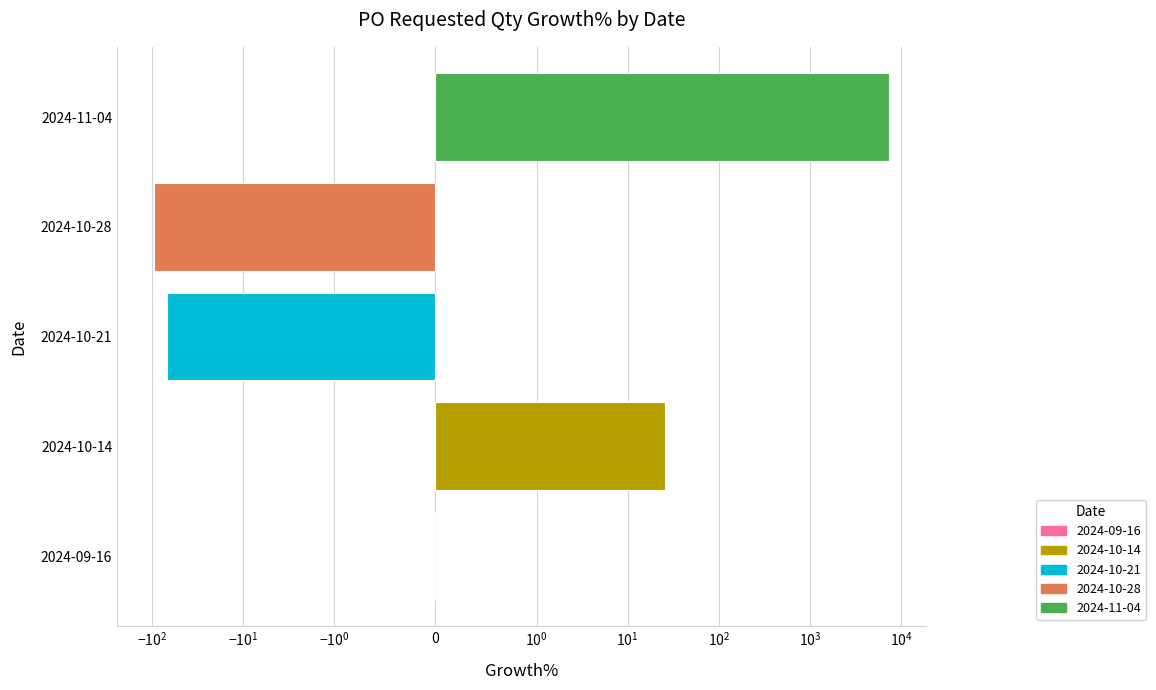

What is the approximate value at 2024-10-21?

-68.3